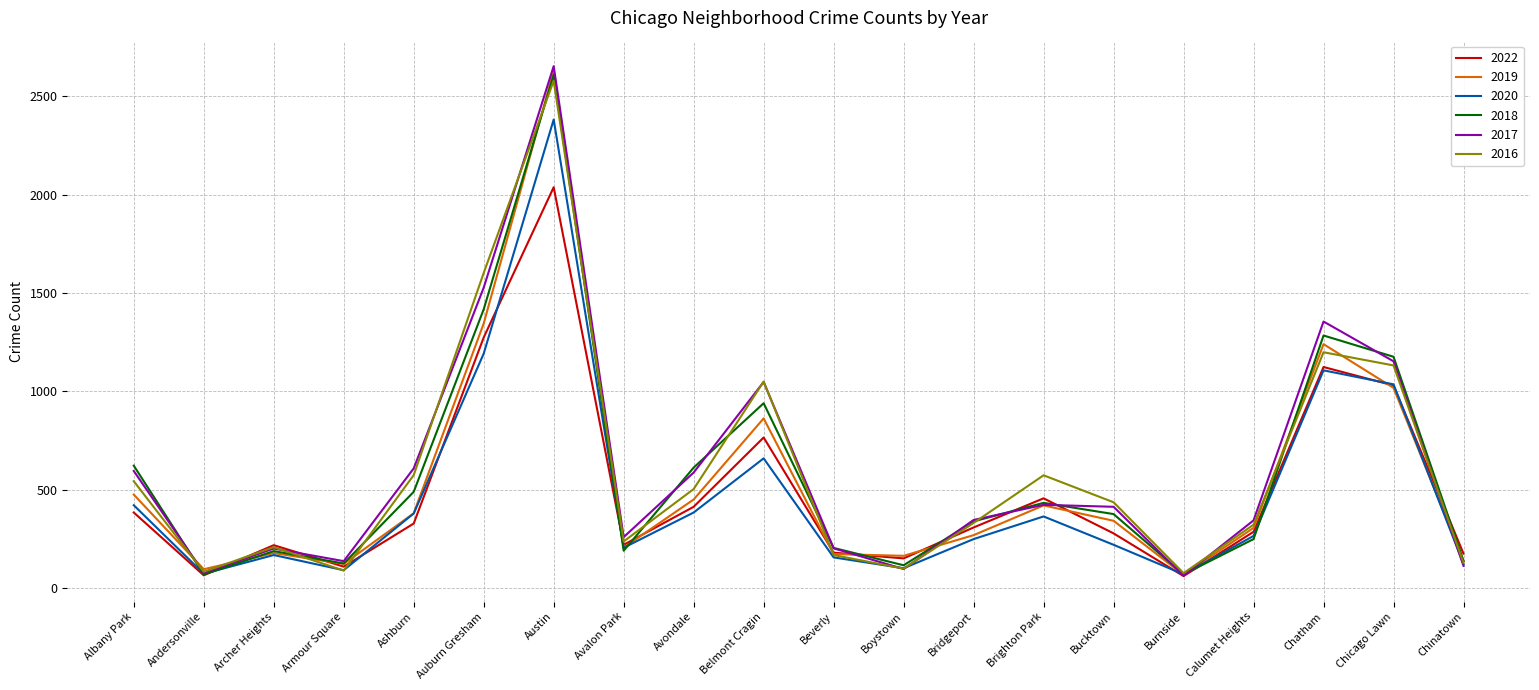

How many distinct data groups are displayed?

6